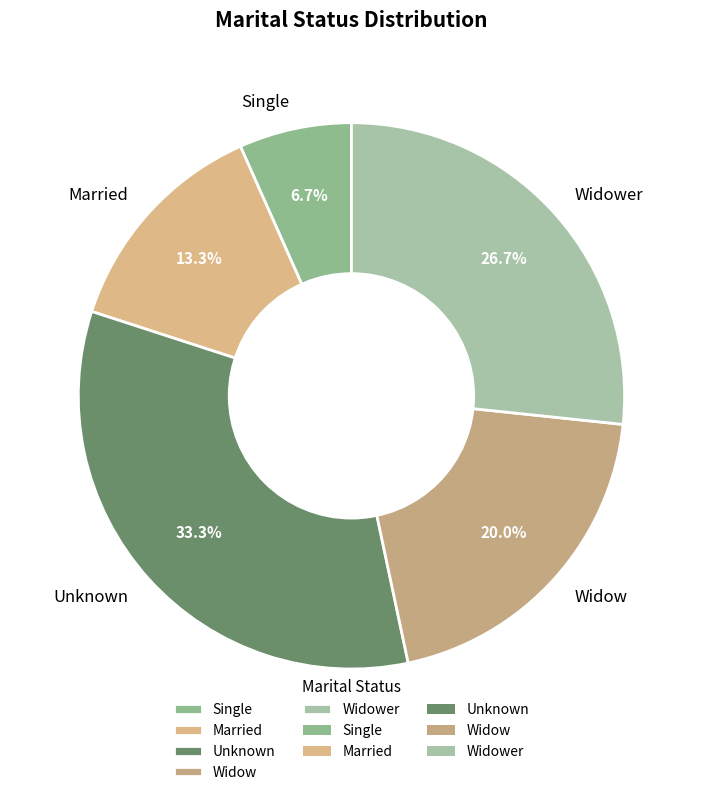

To the nearest percent, what percentage of the pie is Married?

13%